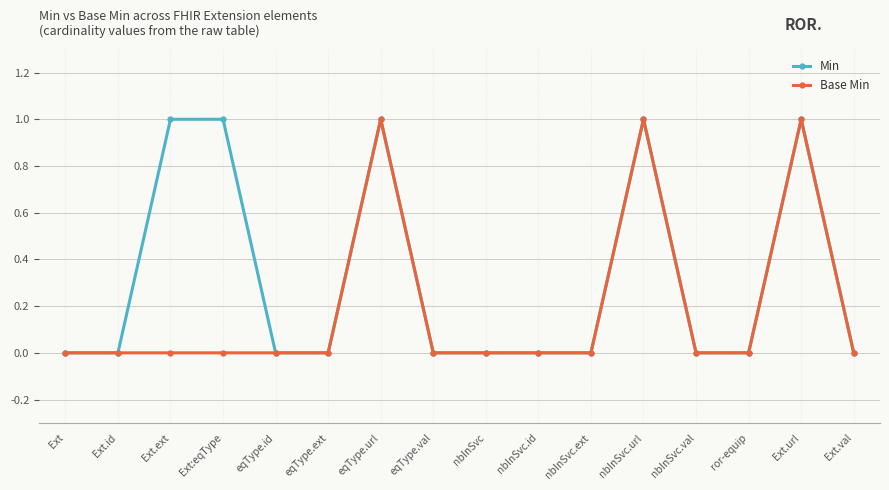

Read the Min value at nbInSvc.url.

1